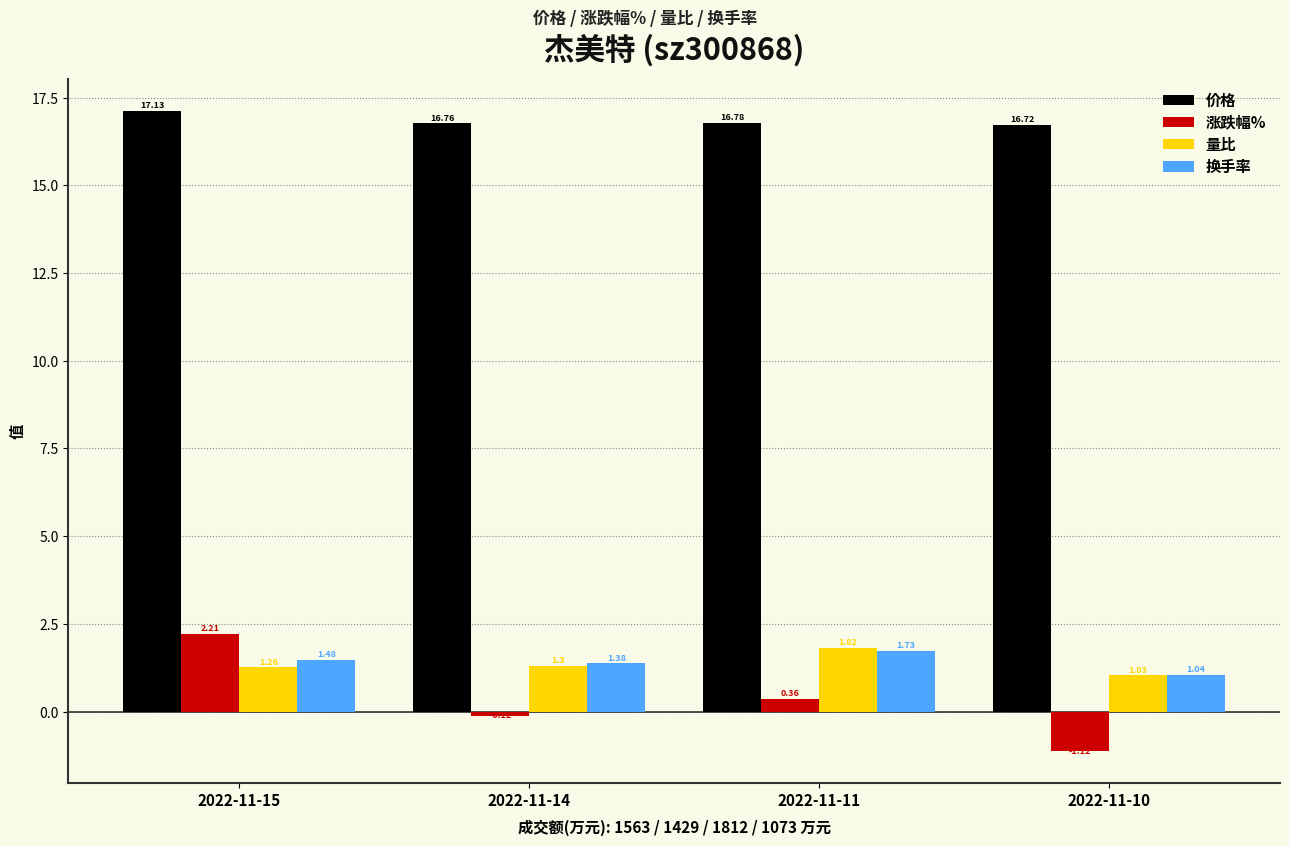

What is the sum of the 换手率 values at 2022-11-15 and 2022-11-10?

2.5